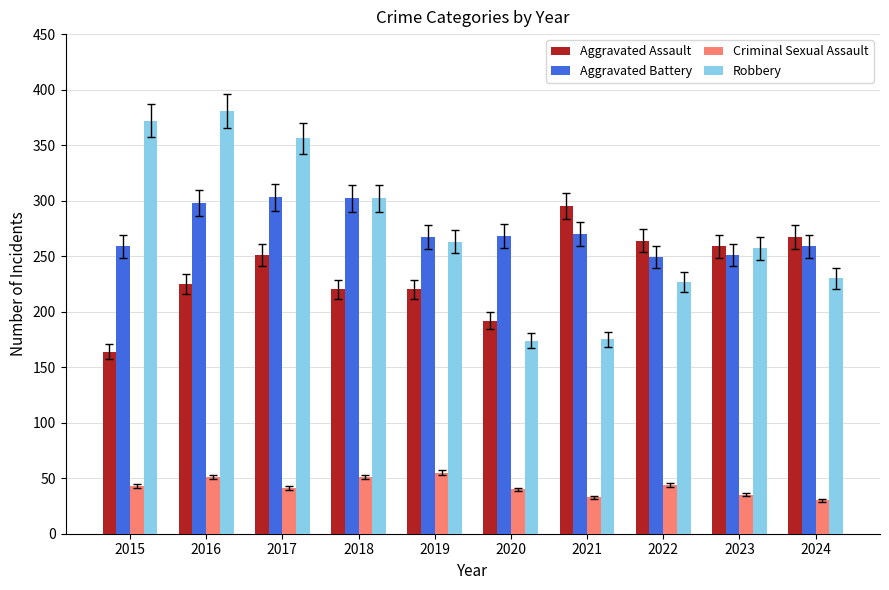

What are all the series names shown in the legend?

Aggravated Assault, Aggravated Battery, Criminal Sexual Assault, Robbery